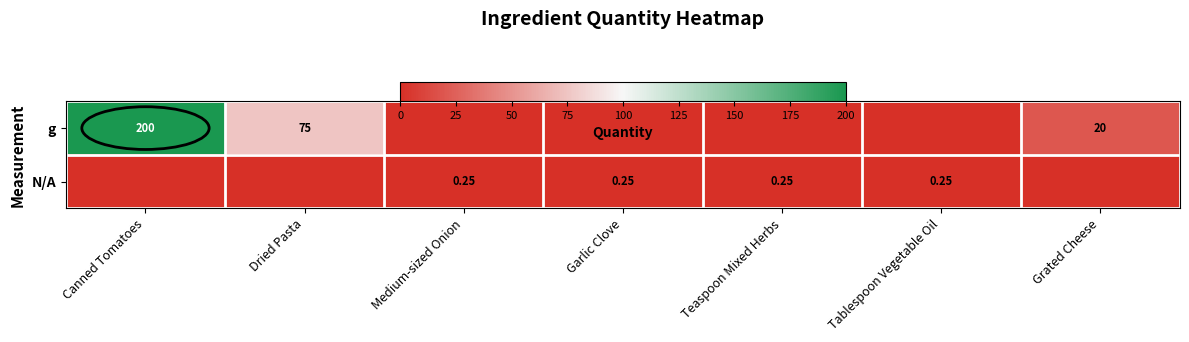

Reading left to right, extract all data points from this chart.

row_0: 200.0	75.0	0.0	0.0	0.0	0.0	20.0
row_1: 0.0	0.0	0.2	0.2	0.2	0.2	0.0